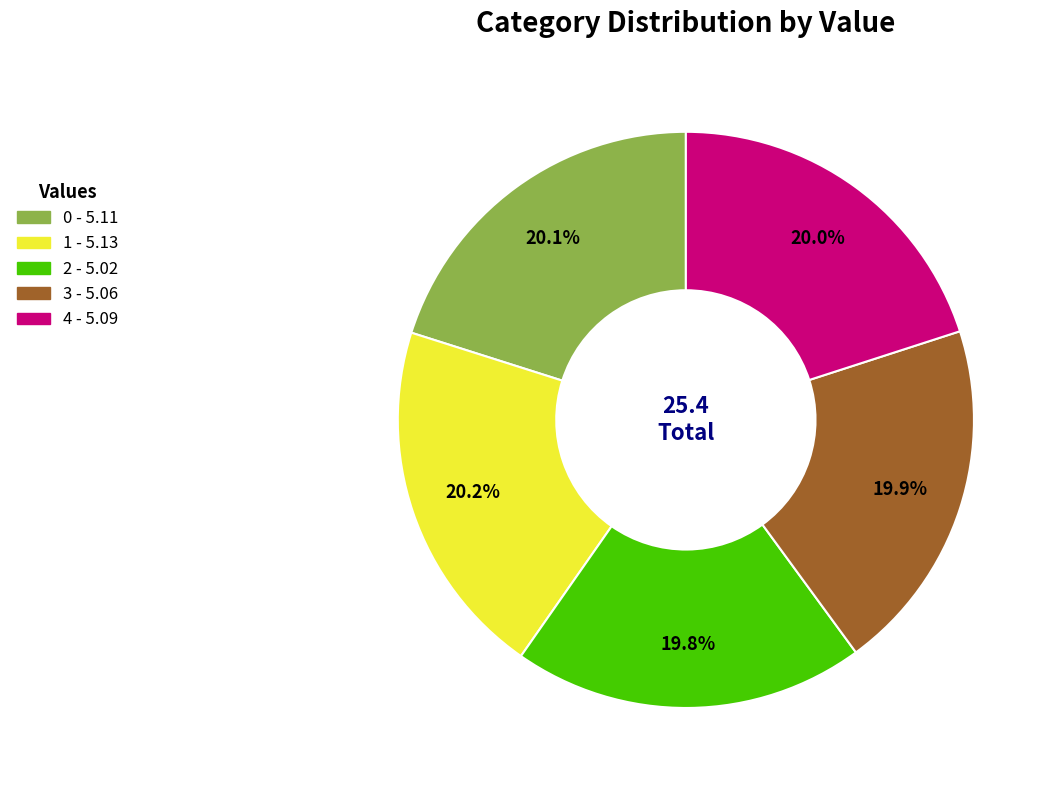

What is the ratio of the value at 3 to the value at 0?

1.0